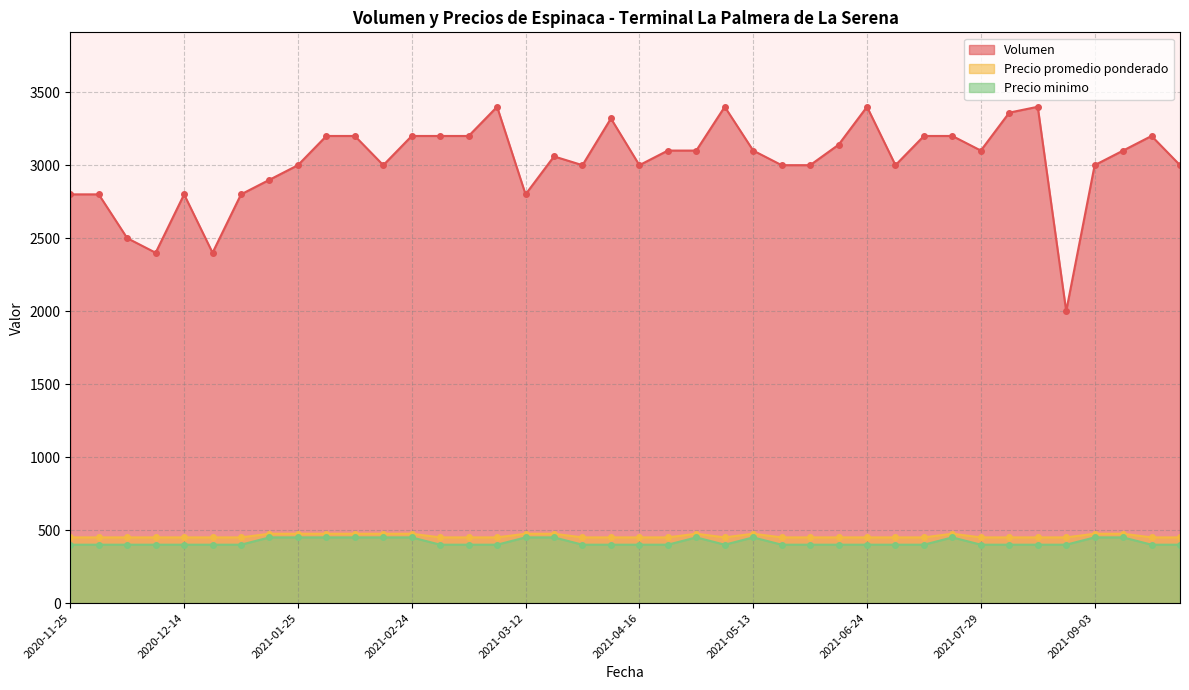

Reading right to left, what are all the values shown in this chart?

Volumen: 3000	3200	3100	3000	2000	3400	3360	3100	3200	3200	3000	3400	3140	3000	3000	3100	3400	3100	3100	3000	3320	3000	3060	2800	3400	3200	3200	3200	3000	3200	3200	3000	2900	2800	2400	2800	2400	2500	2800	2800
Precio promedio ponderado: 450	450	475	475	450	450	450	450	475	450	450	450	450	450	450	475	450	475	450	450	450	450	475	475	450	450	450	475	475	475	475	475	475	450	450	450	450	450	450	450
Precio minimo: 400	400	450	450	400	400	400	400	450	400	400	400	400	400	400	450	400	450	400	400	400	400	450	450	400	400	400	450	450	450	450	450	450	400	400	400	400	400	400	400